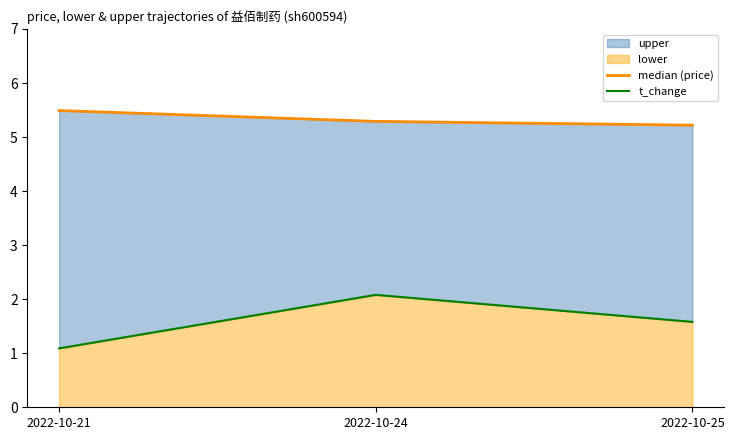

Between 2022-10-25 and 2022-10-24, which is larger?

2022-10-24